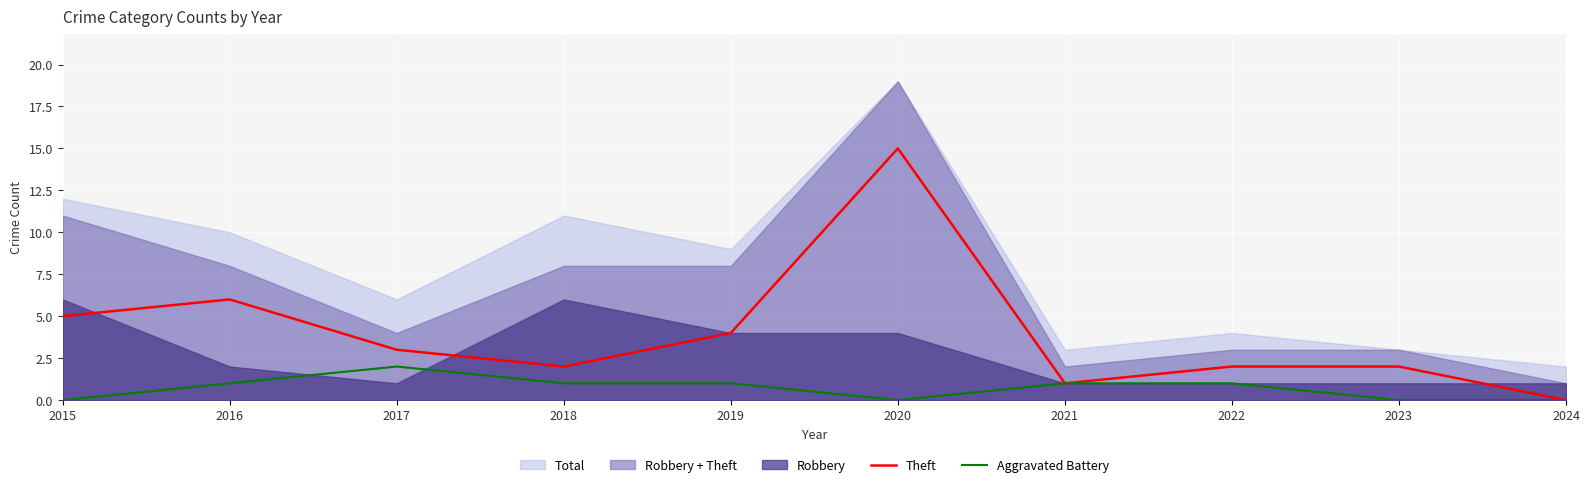

At which label is Theft closest to 7?

2016